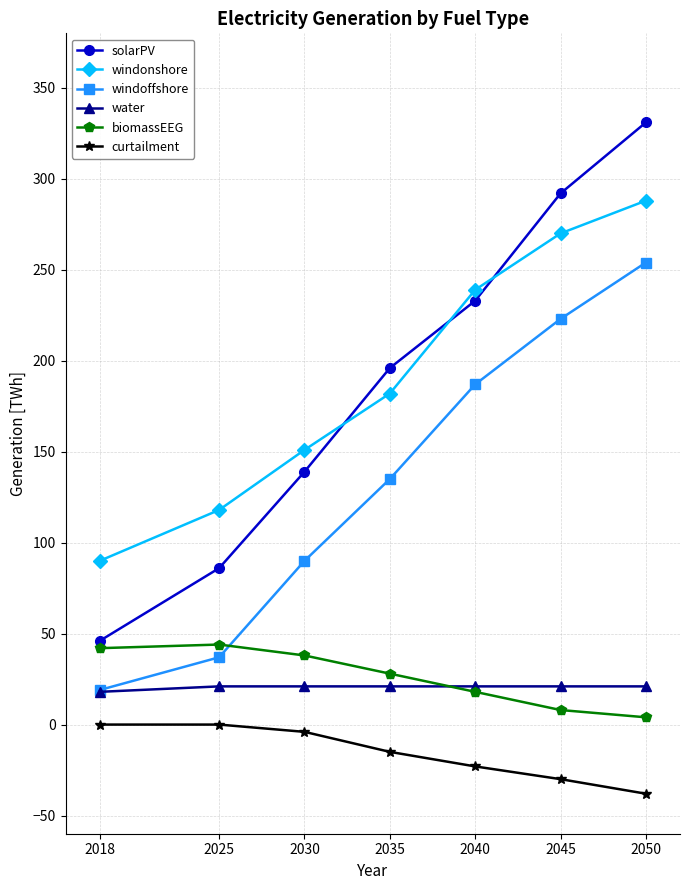

How many categories are shown in the chart?

7